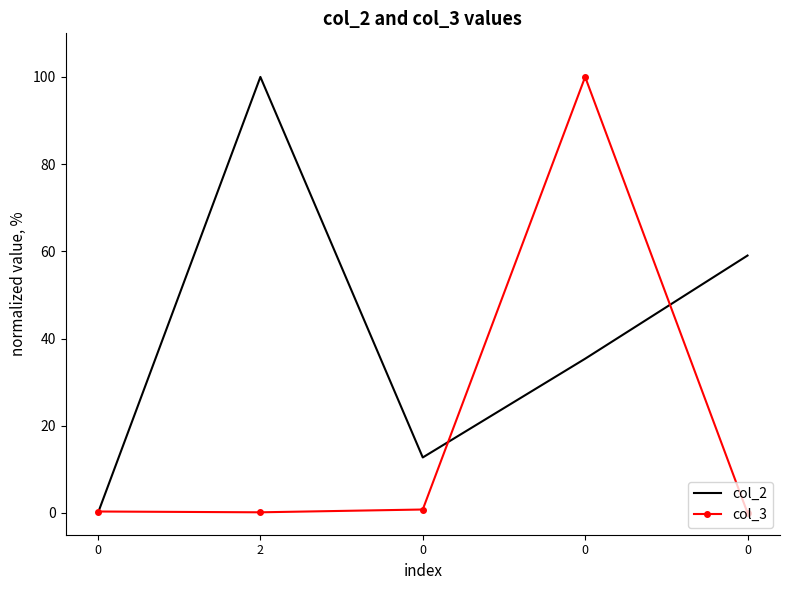

Rank the series by their maximum value, from lowest to highest.

col_2, col_3